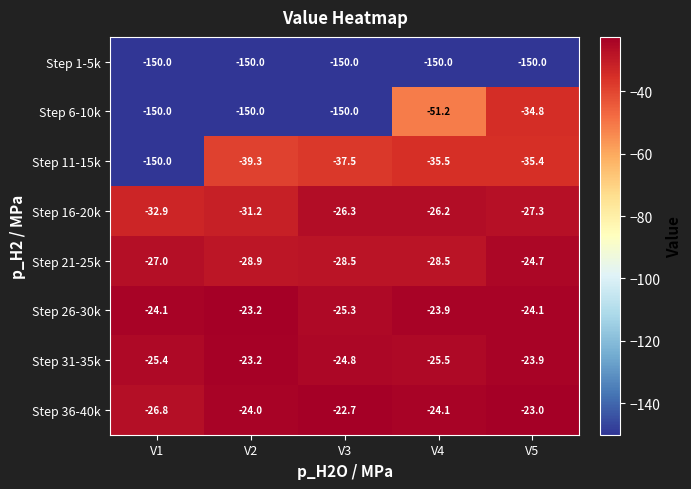

Is it true that Step 6-10k equals -33.0 at V4?

False